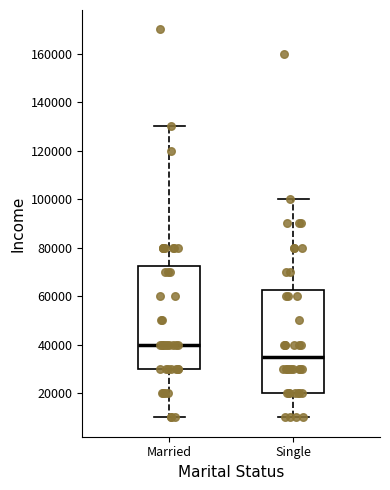

Reading left to right, read every box against the y-axis: the position of its median line, the range the box covers, and the ends of its whiskers. The values are not printed on the chart, so give them approximately, as read against the axis.

Married: median 40000, box 30000 to 72000, whiskers 10000 to 130000
Single: median 36000, box 20000 to 62000, whiskers 10000 to 100000